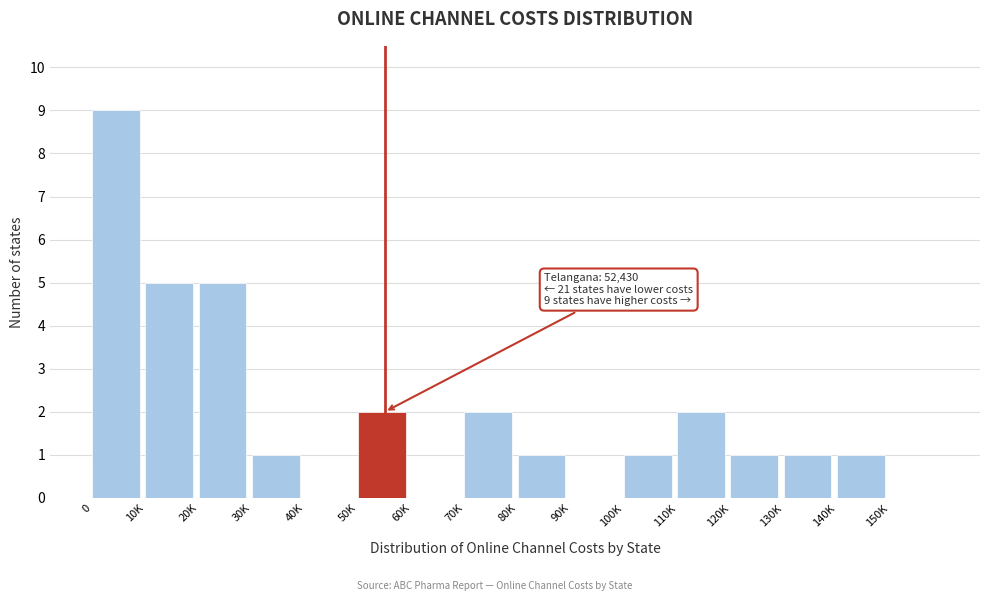

Reading left to right, transcribe all the data shown in this chart.

0=9	10K=5	20K=5	30K=1	40K=0	50K=2	60K=0	70K=2	80K=1	90K=0	100K=1	110K=2	120K=1	130K=1	140K=1	150K=0